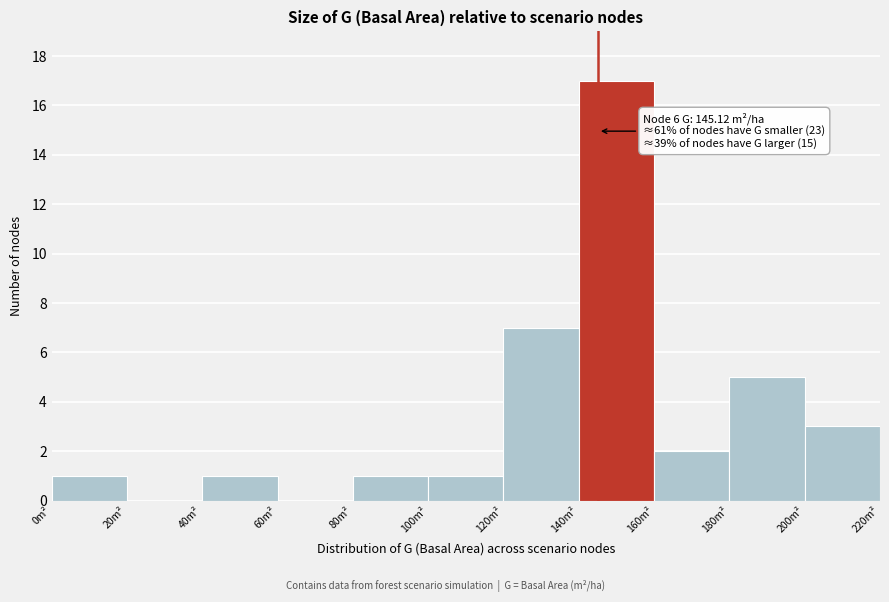

Which range on the x-axis has the tallest bar?

140 to 160